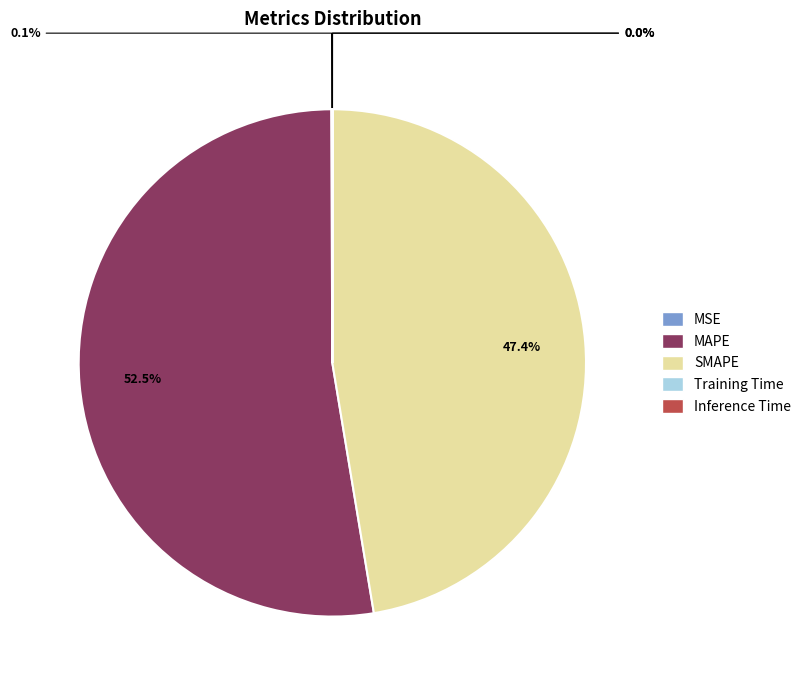

Is it true that SMAPE is 47% of the pie?

True